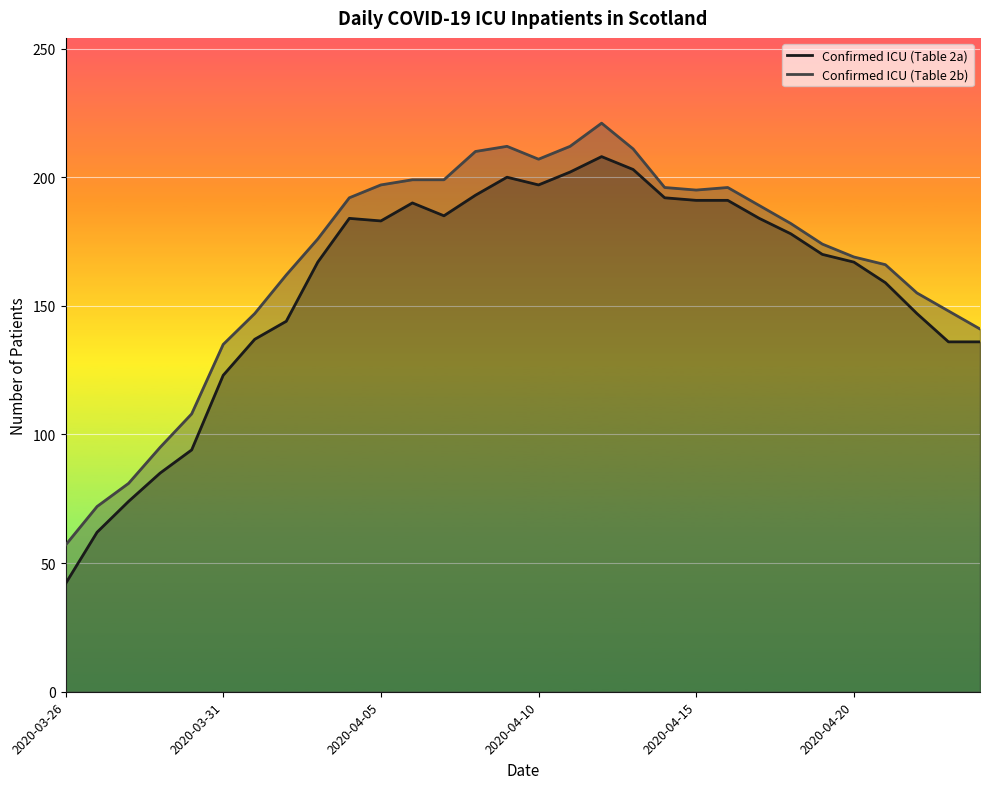

What is the highest value of the Confirmed ICU (Table 2b) series?

221